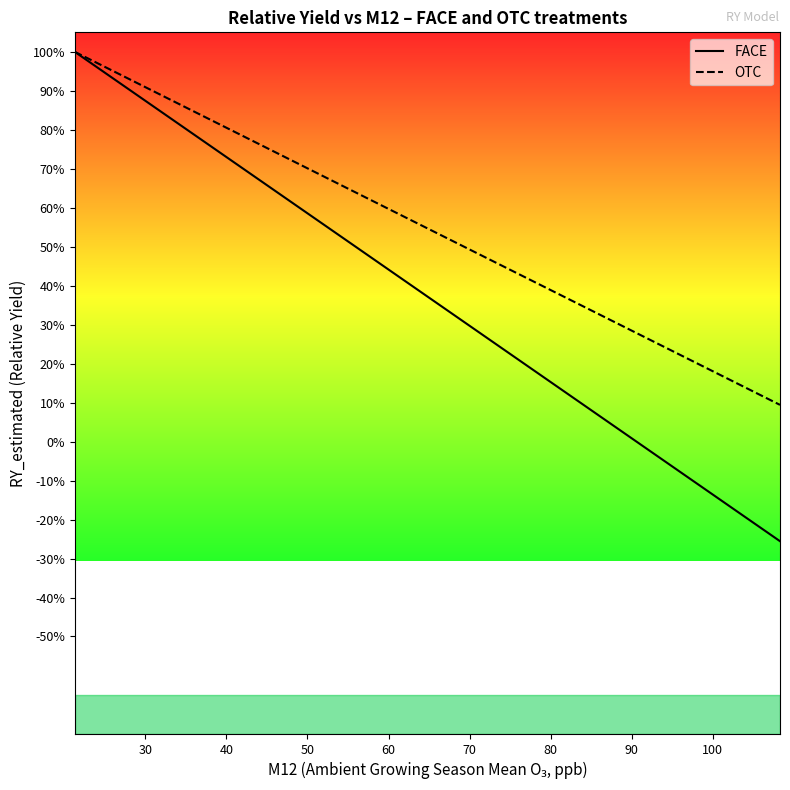

True or false: OTC has more than 2 points higher than both neighbors.

False